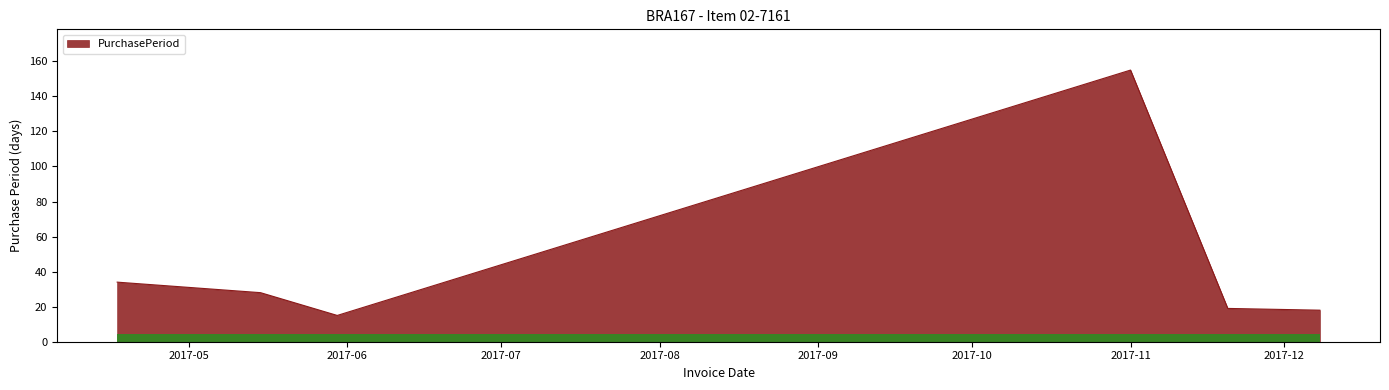

What is the minimum value shown in the chart?

15